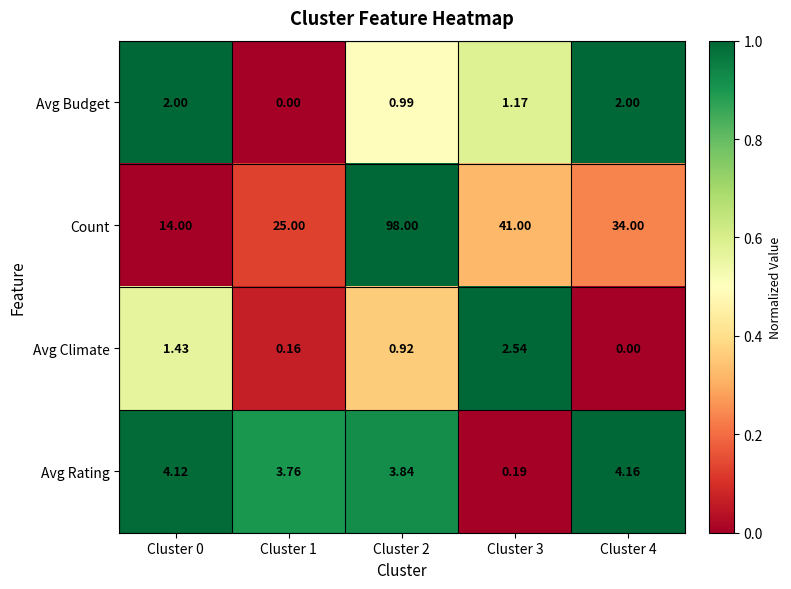

At how many categories does at least one series exceed 0?

5